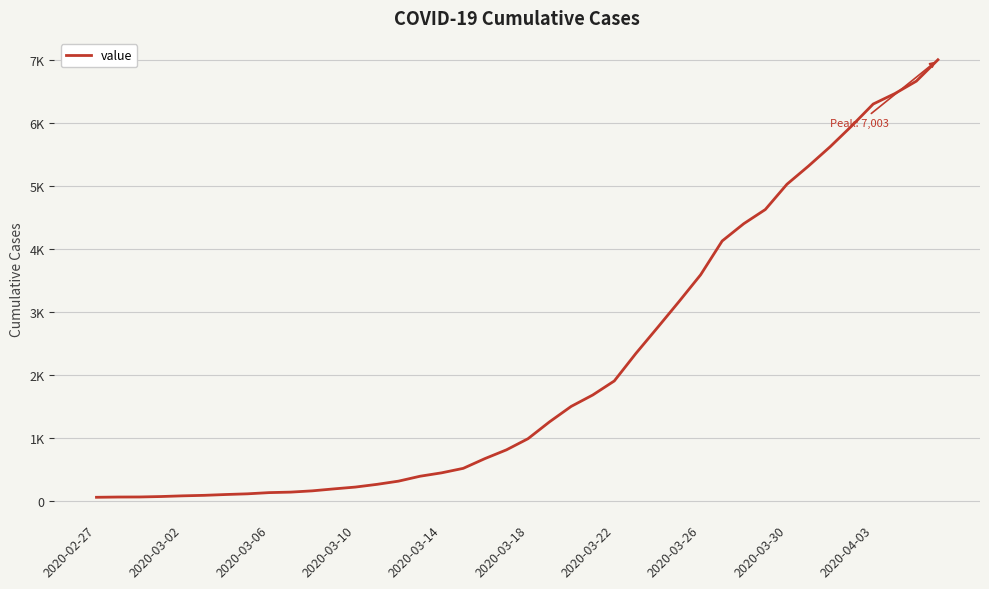

Does the chart display data point markers on the line(s)?

No